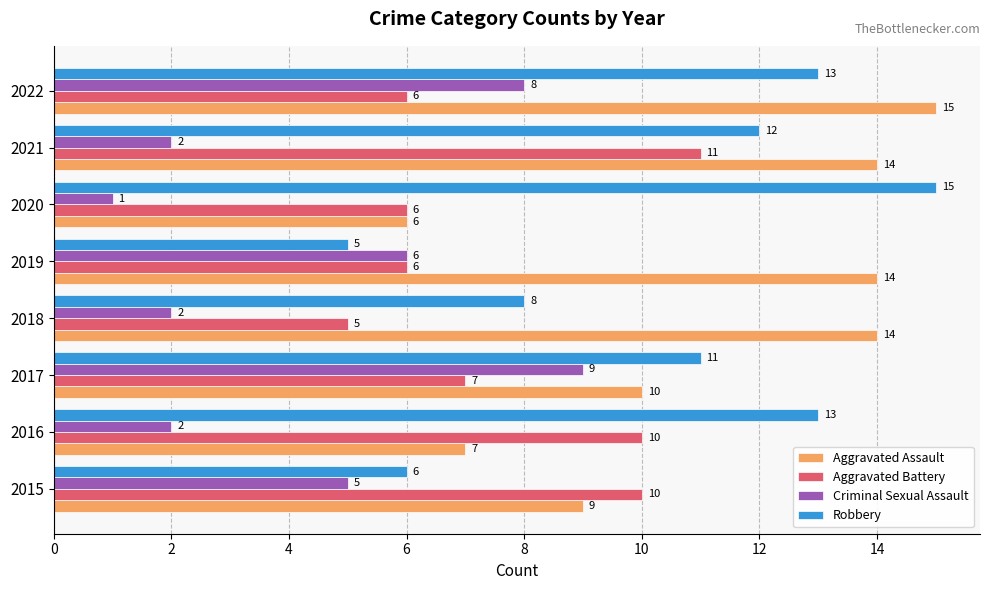

What is the sum of the Criminal Sexual Assault values at 2016 and 2020?

3